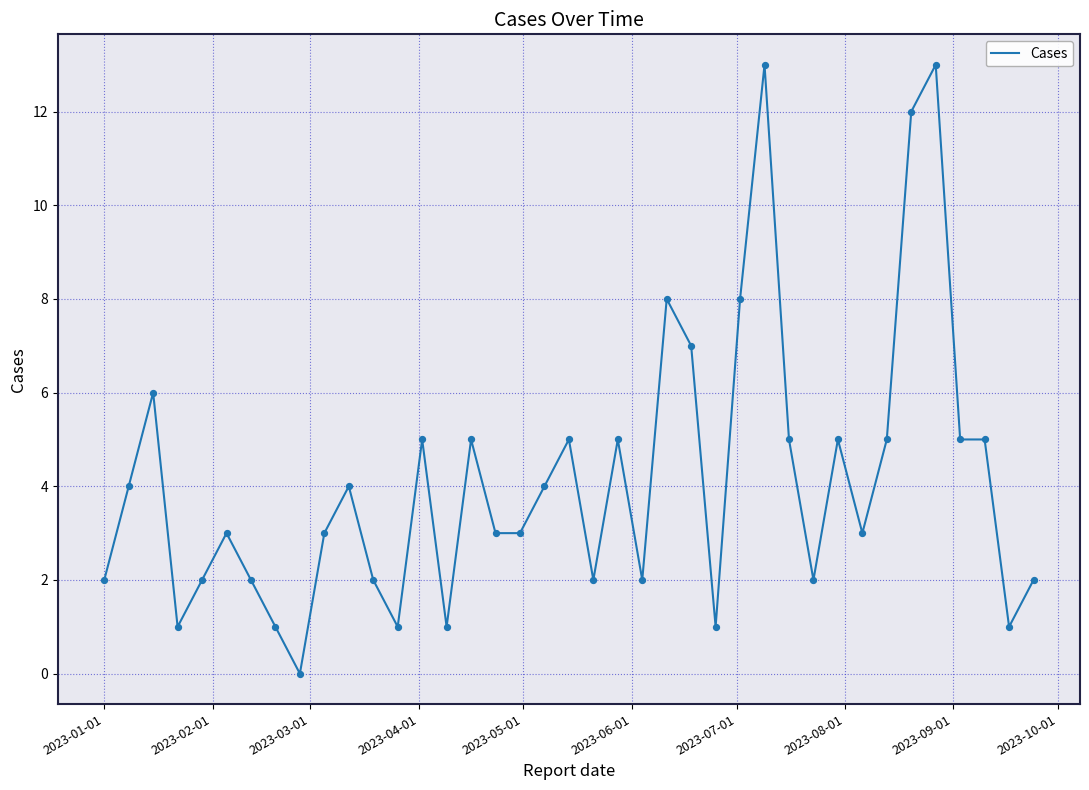

What is the greatest value displayed?

13